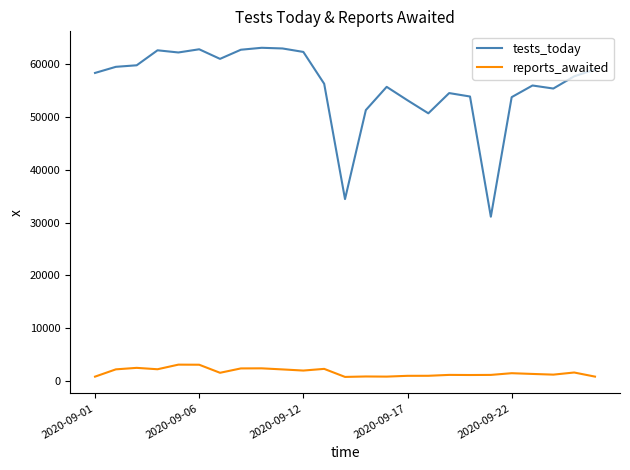

Rank the series by their average value, from lowest to highest.

reports_awaited, tests_today